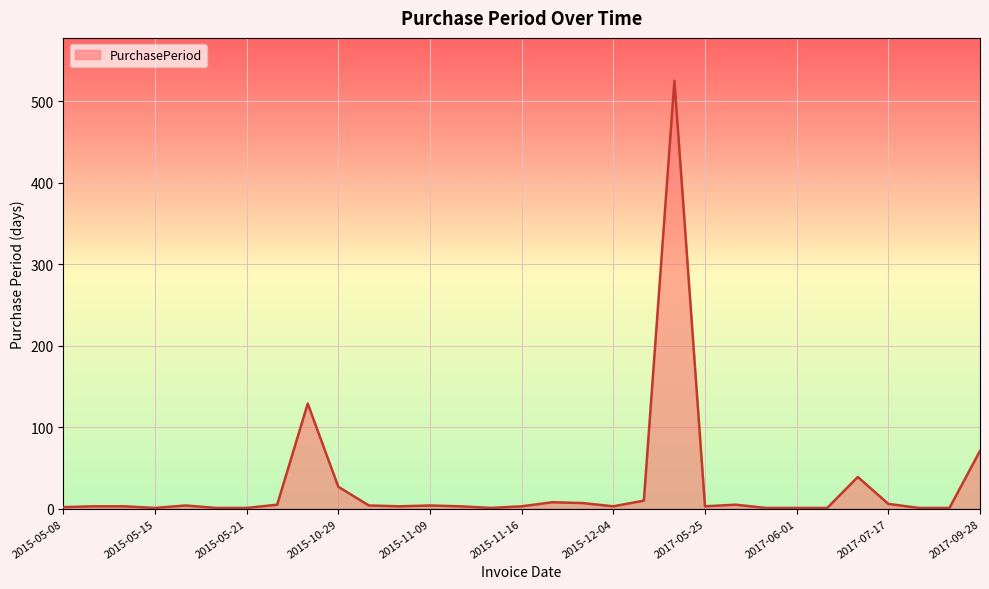

What is the difference between the maximum and minimum values?

524